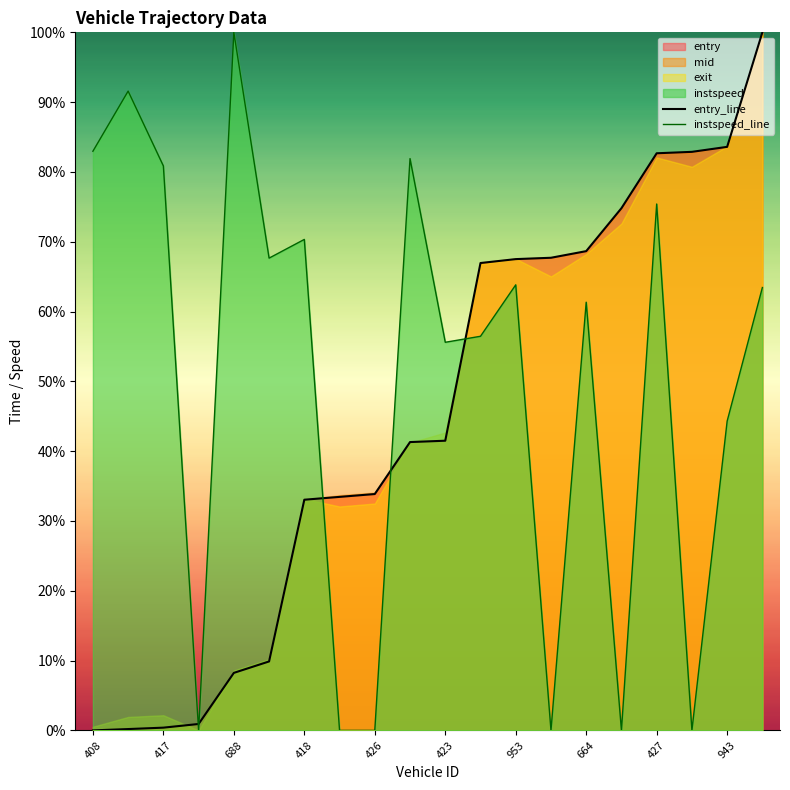

Where is entry nearest to the value 0?

408